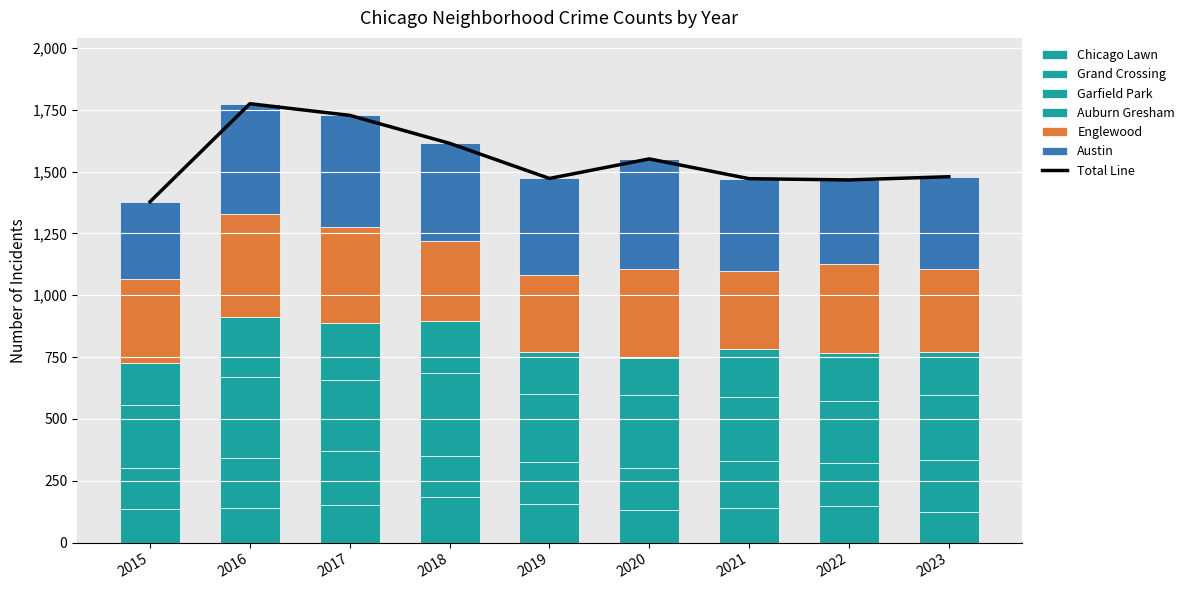

Rank the series by their maximum value, from highest to lowest.

Austin, Englewood, Garfield Park, Auburn Gresham, Grand Crossing, Chicago Lawn